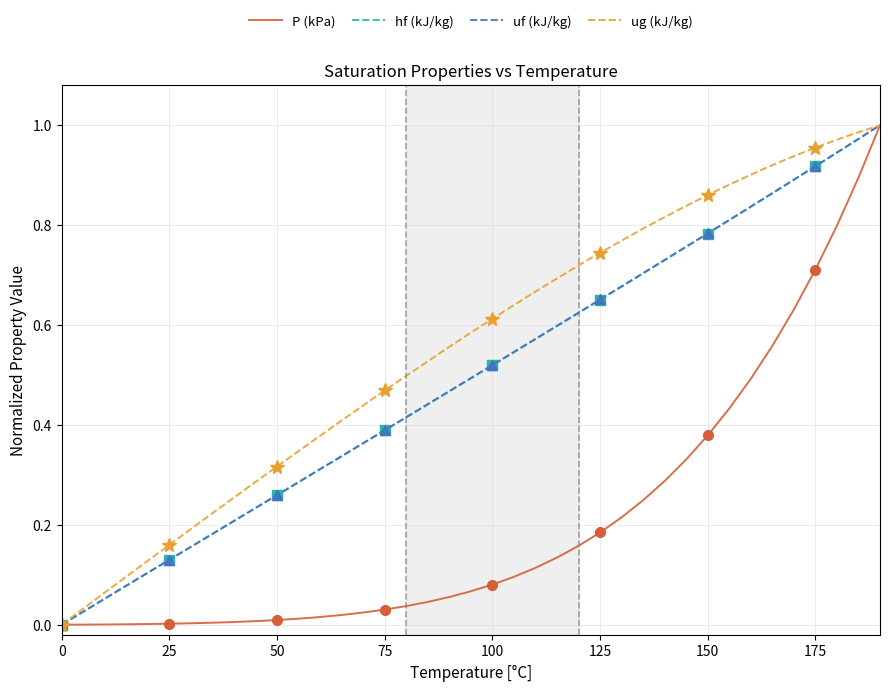

Which series has the largest total across all categories?

ug (kJ/kg)